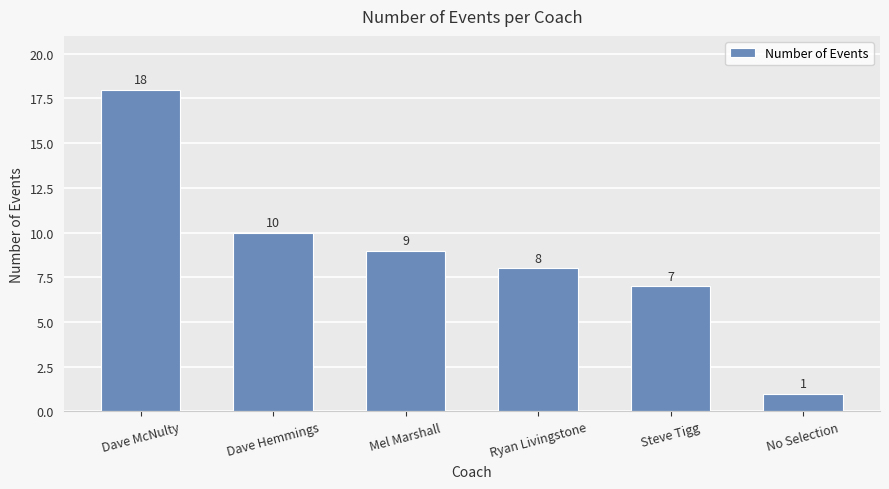

How many bars are there in total?

6